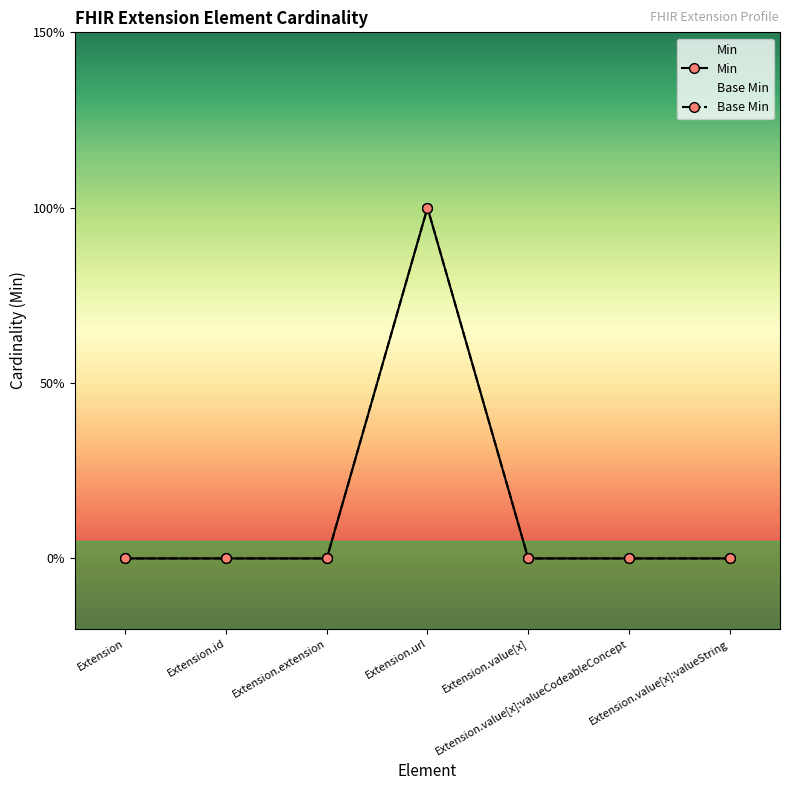

True or false: Min has a value of 0 at Extension.value[x].

False